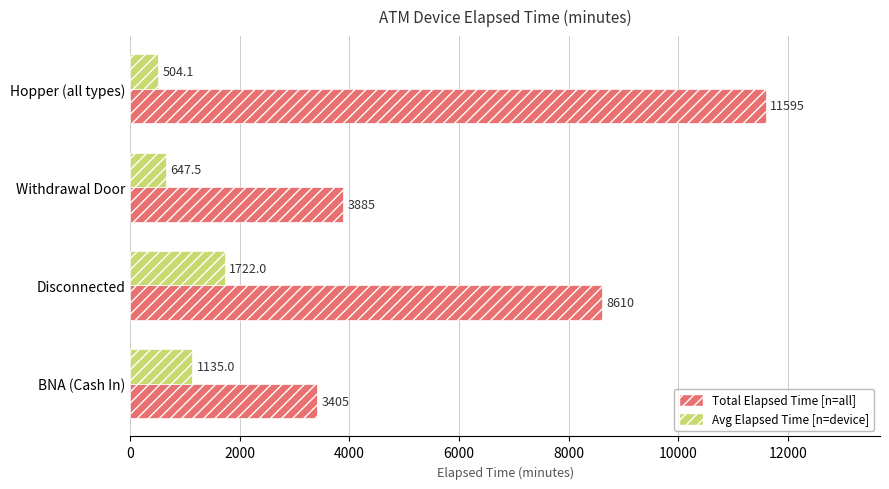

Which label corresponds to the smallest value in the chart?

Hopper (all types)